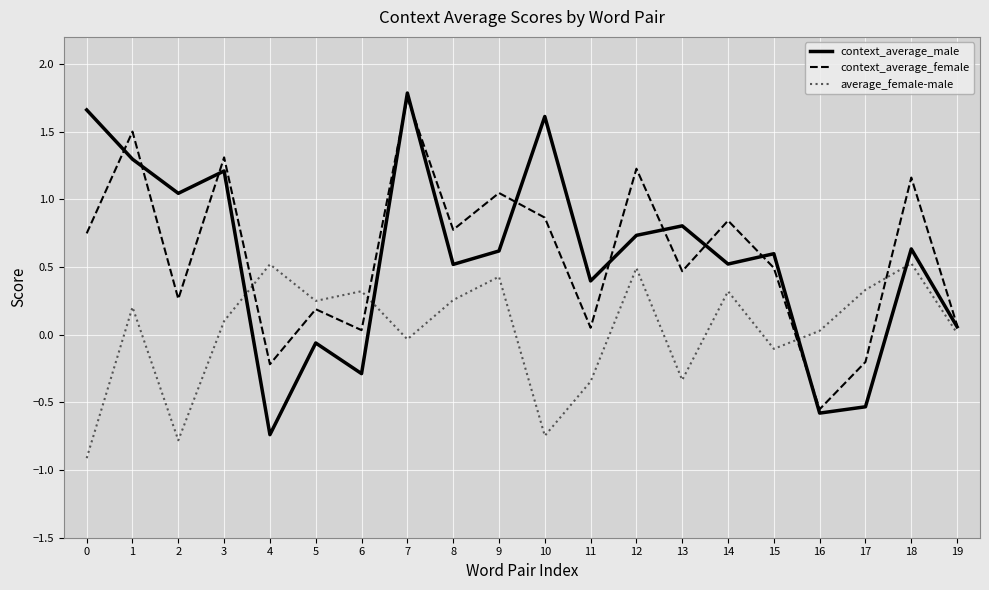

True or false: context_average_female has a value of 0.5 at 15.

True